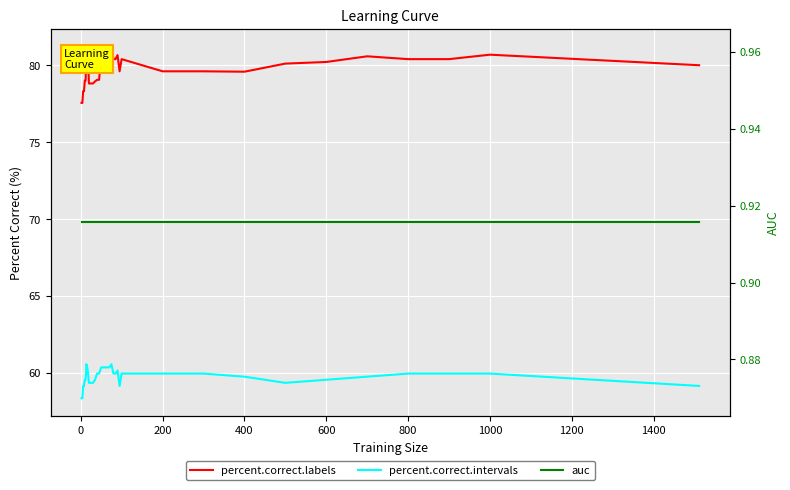

At which category is the sum across all series the highest?

1000